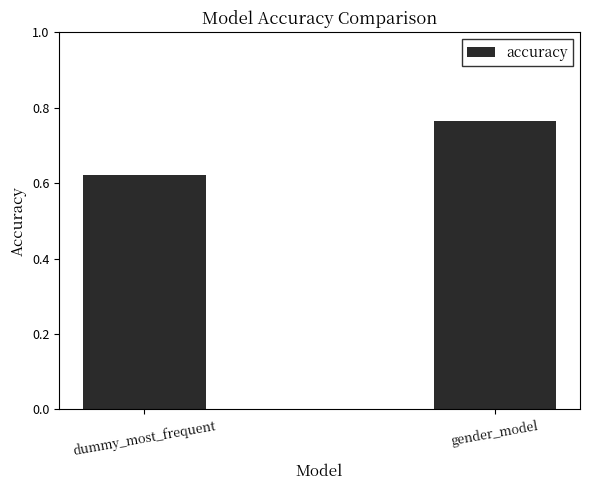

Which label corresponds to the largest value in the chart?

gender_model